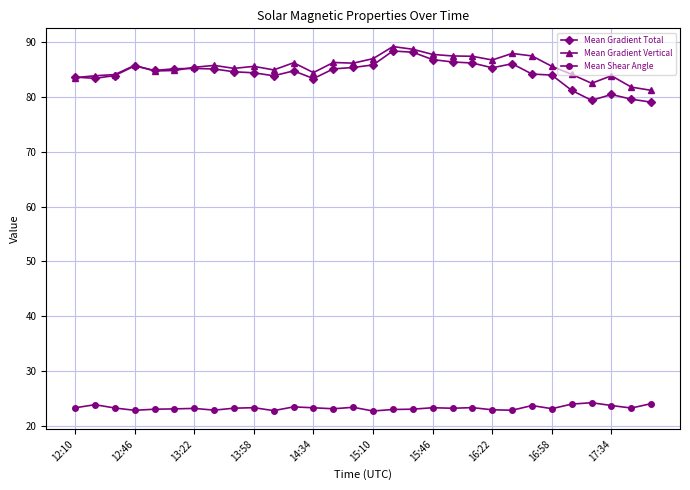

True or false: Mean Shear Angle and Mean Gradient Vertical intersect in this chart.

False